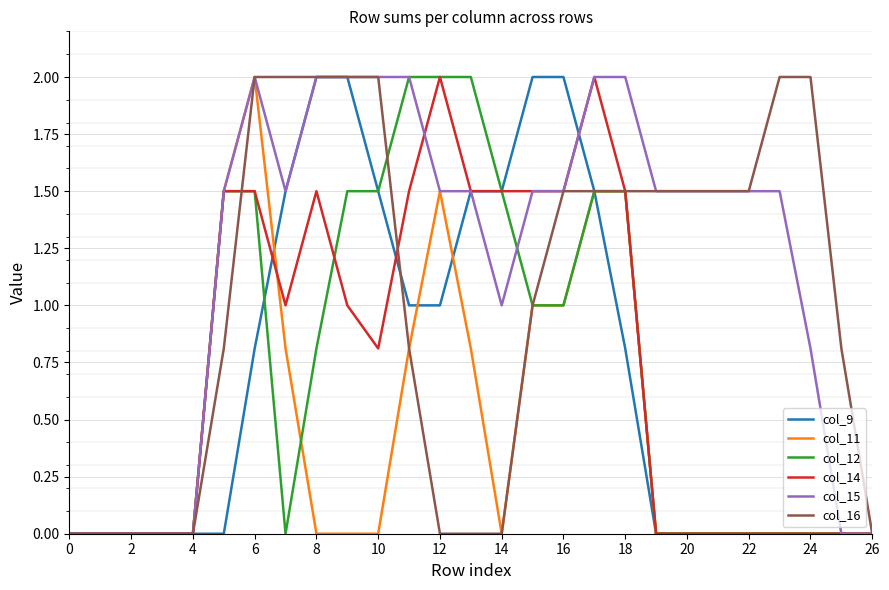

What are all the series names shown in the legend?

col_9, col_11, col_12, col_14, col_15, col_16